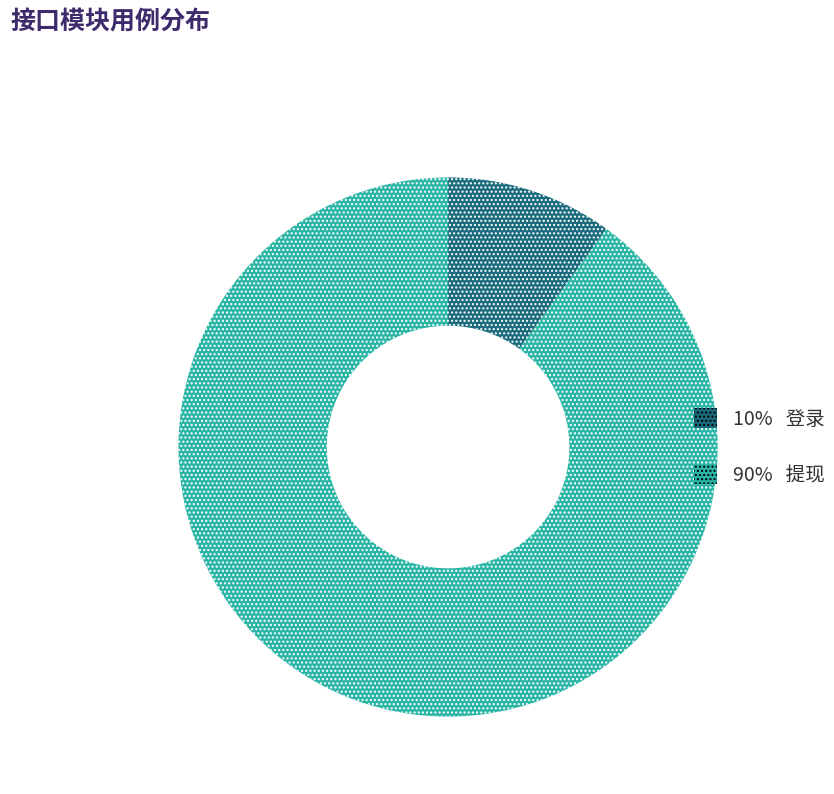

Is there a majority slice in this chart?

Yes